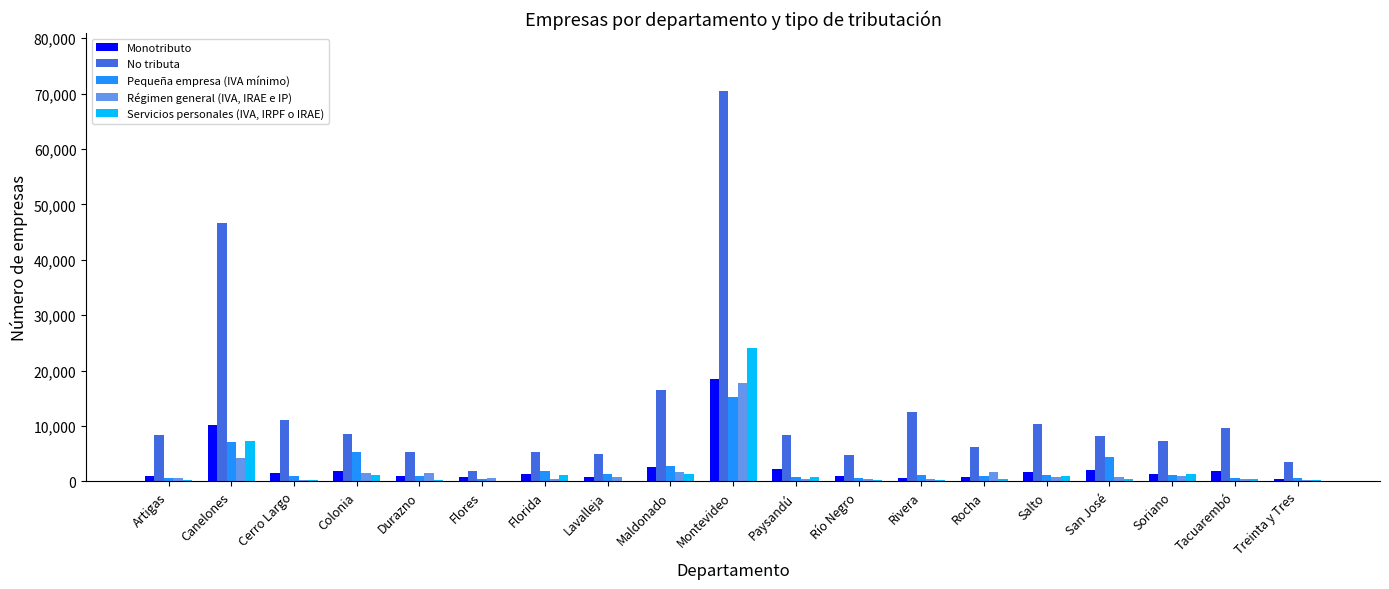

Is it true that Monotributo equals 669 at Rivera?

True